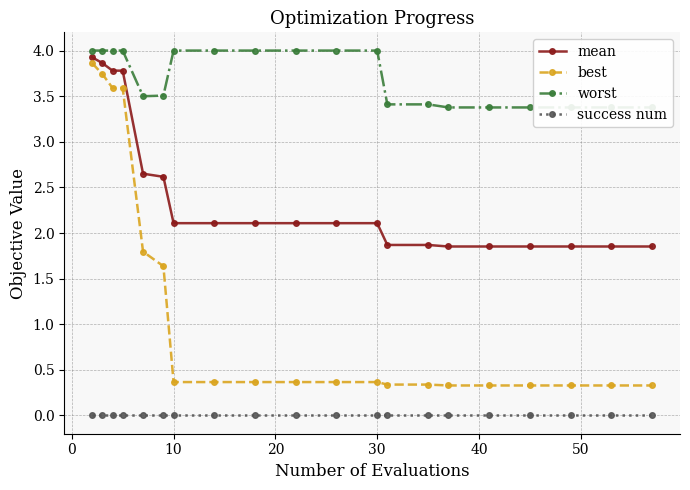

Which series has the largest total across all categories?

worst